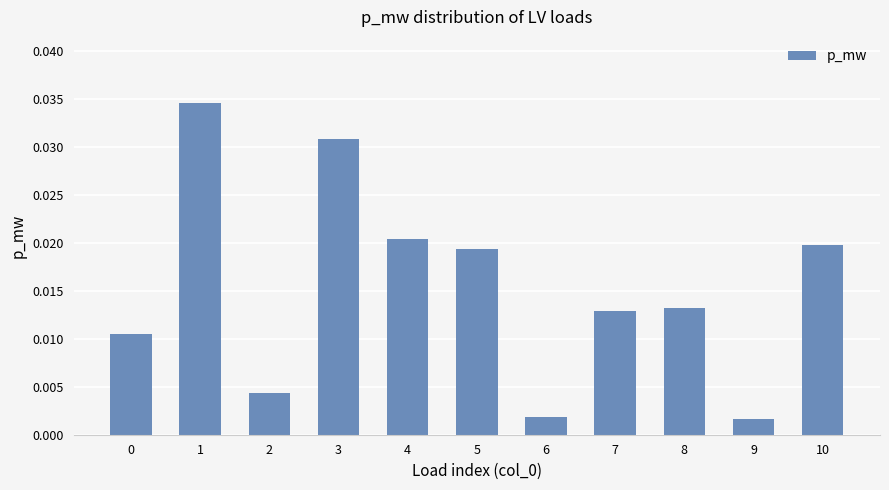

Between 2 and 5, which is larger?

5